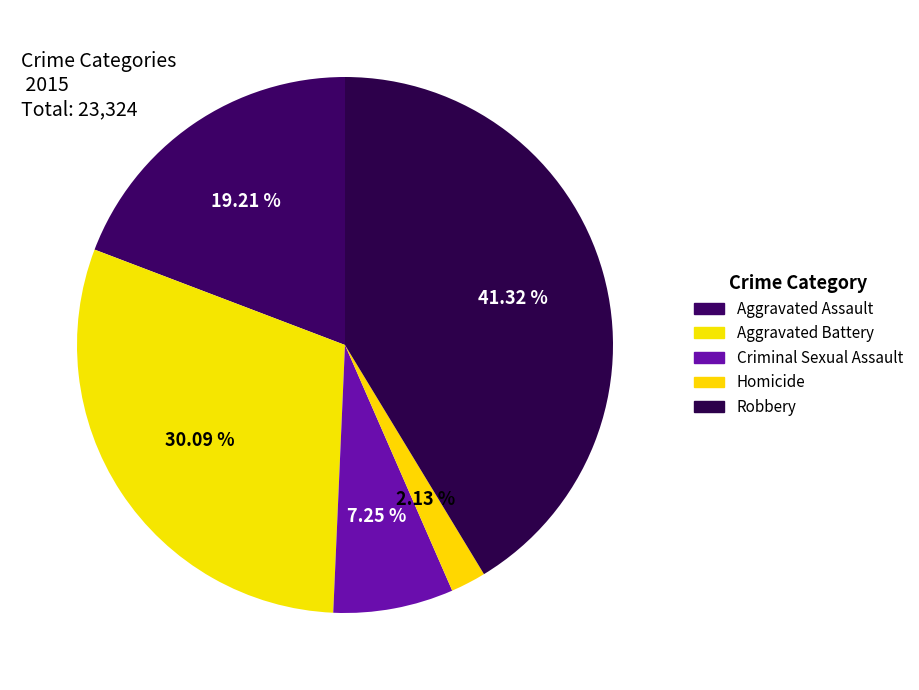

Count the number of slices in the pie.

5